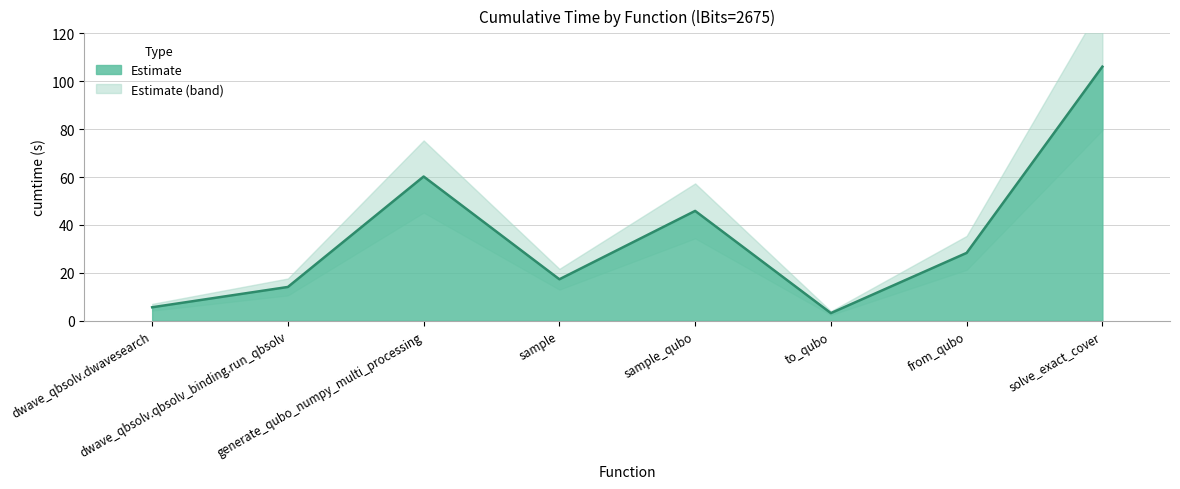

Reading left to right, list all the values displayed in this chart.

5.6	14.1	60.2	17.3	45.9	3.2	28.3	106.1